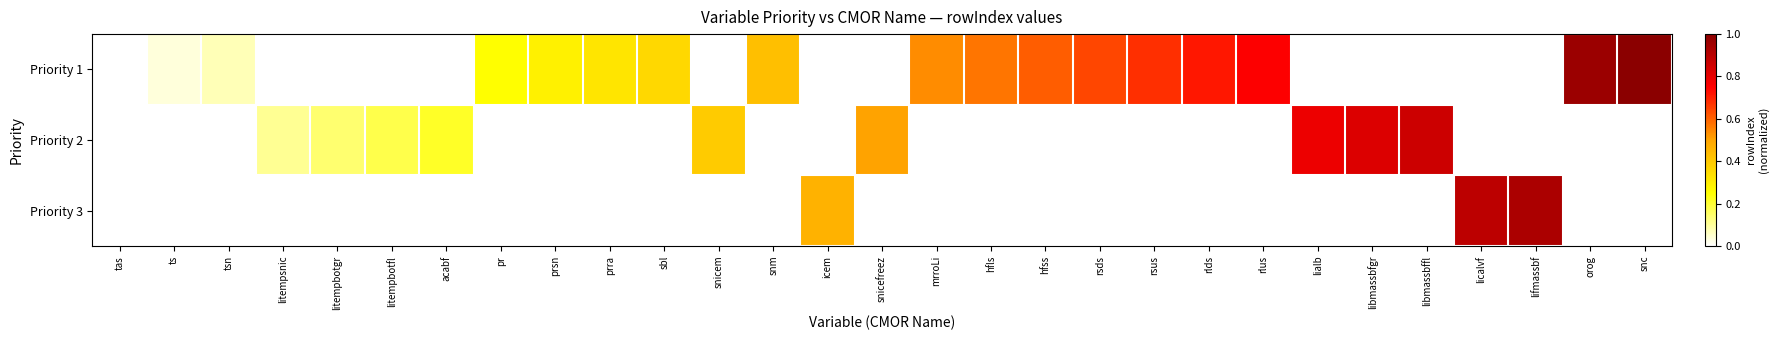

At how many categories does at least one series exceed 0?

28